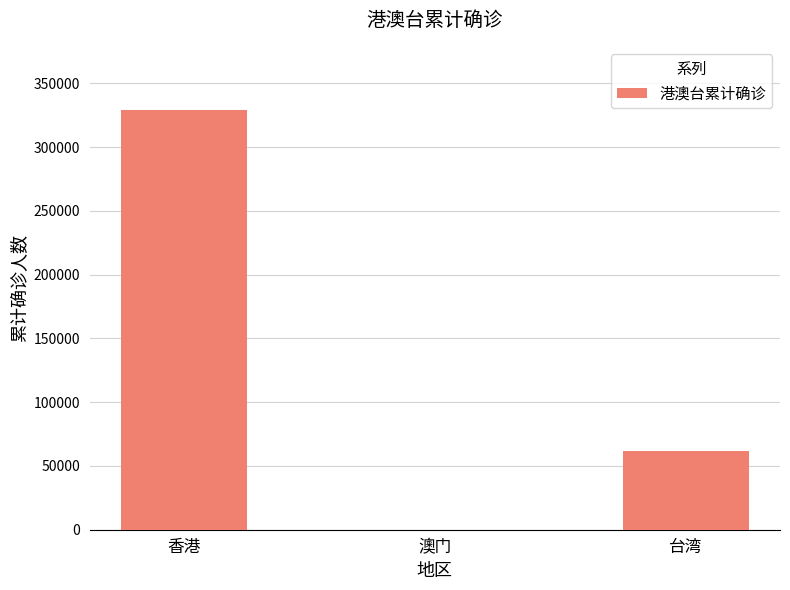

Reading left to right, list all the values displayed in this chart.

329265	82	61686